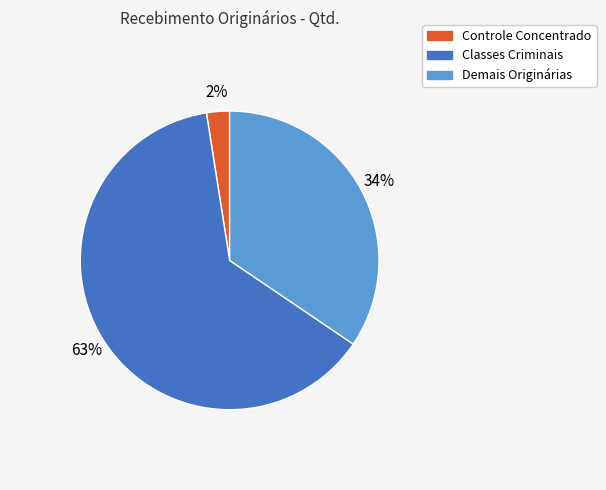

Rank the categories by value from lowest to highest.

Controle Concentrado, Demais Originárias, Classes Criminais